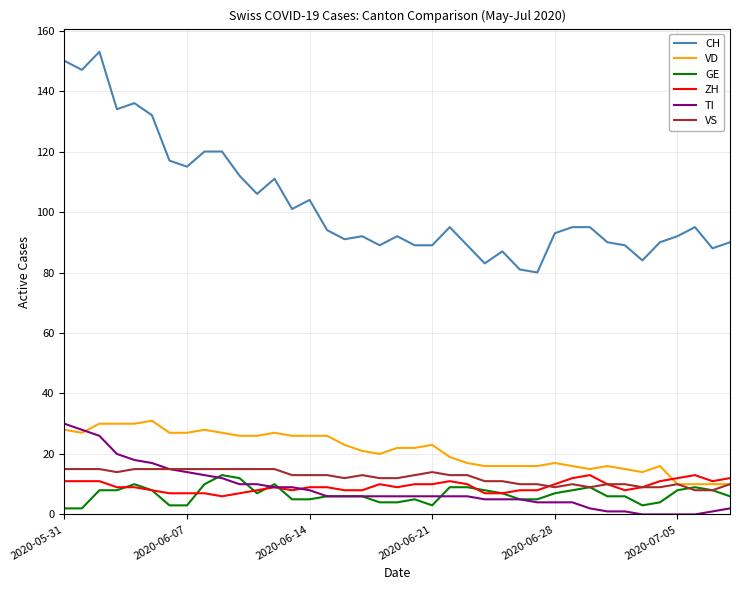

True or false: VS and CH intersect in this chart.

False